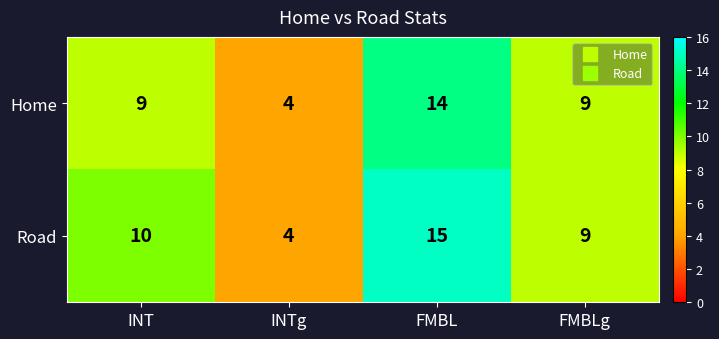

What is the difference between the maximum and minimum values in the Home series?

10